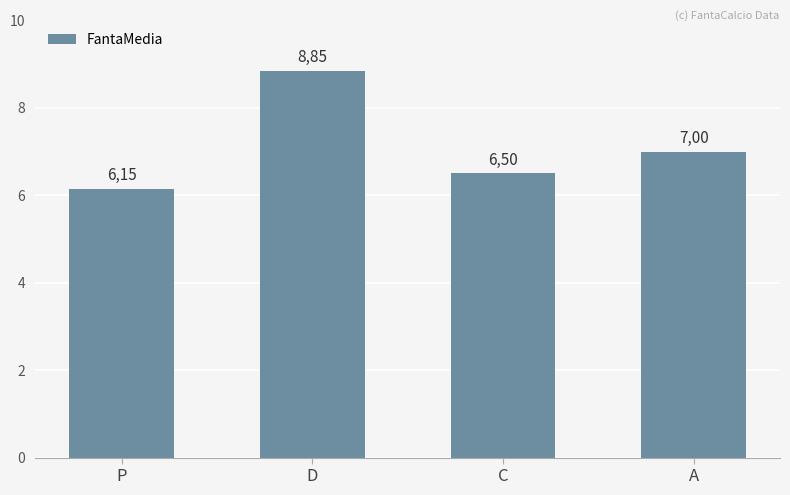

Rank the categories by value from lowest to highest.

P, C, A, D